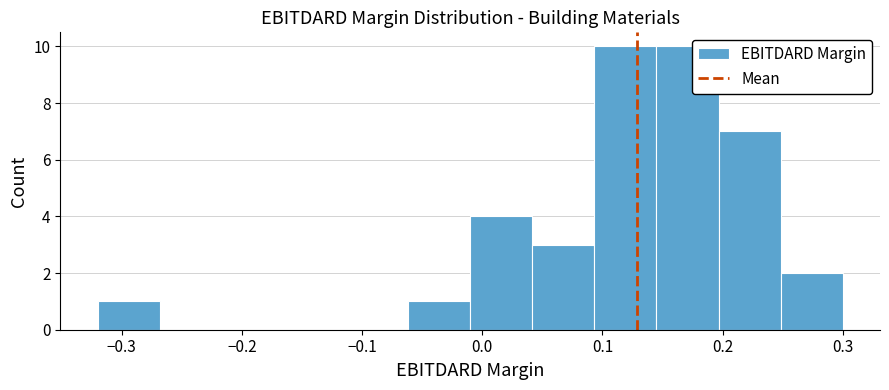

What is the height of the bar covering 0.04 to 0.09 on the x-axis? Neither the bar edges nor the heights are printed on the chart, so give them approximately, as read against the axes.

3